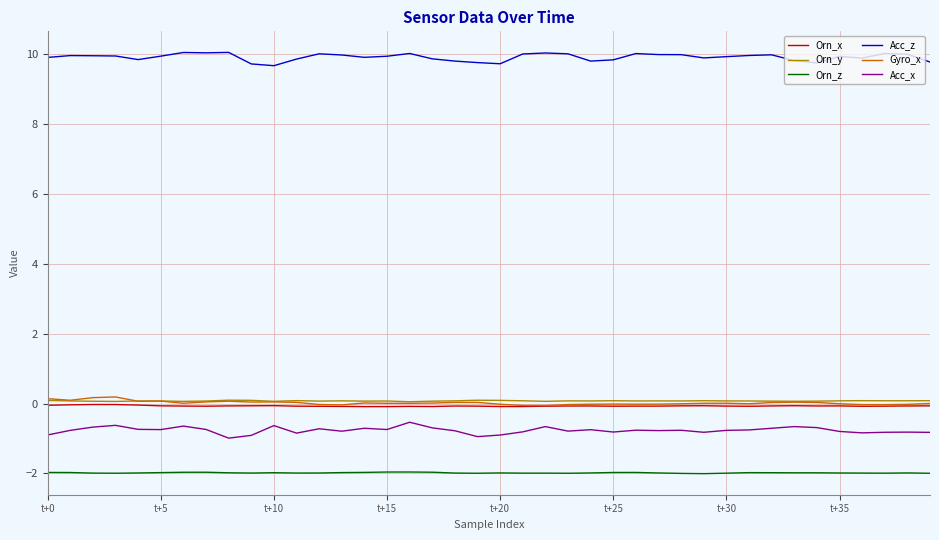

What is the maximum value shown in the chart?

10.1